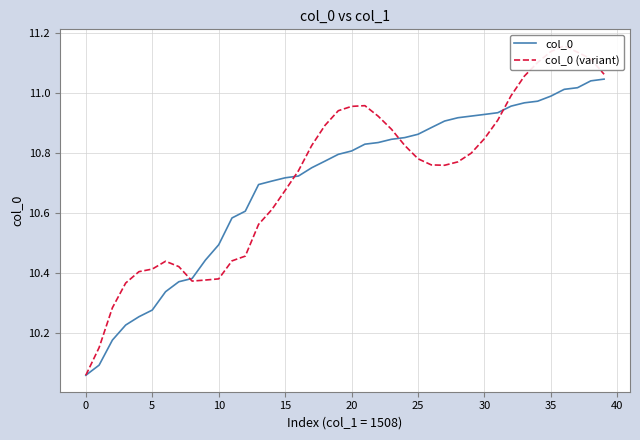

Between −5 and 21, which series saw the biggest shift?

col_0 (variant)